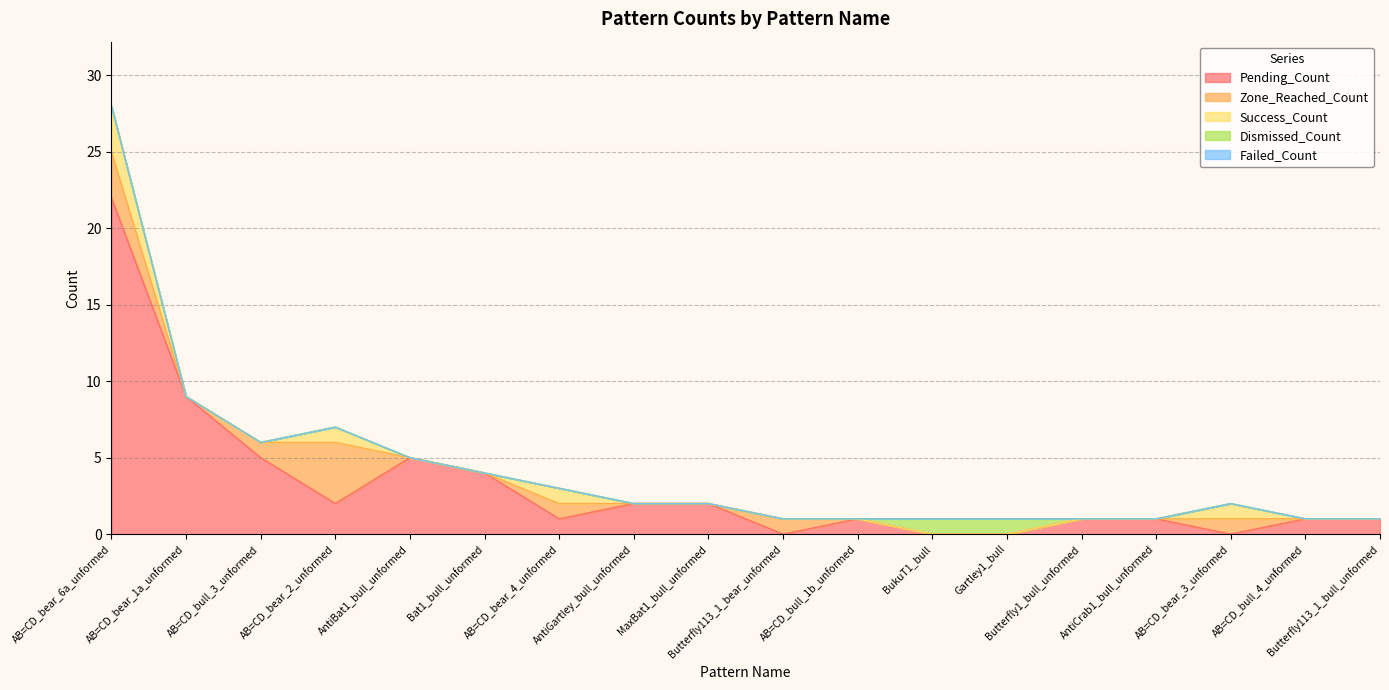

Which category has the lowest value across all series?

Butterfly113_1_bear_unformed